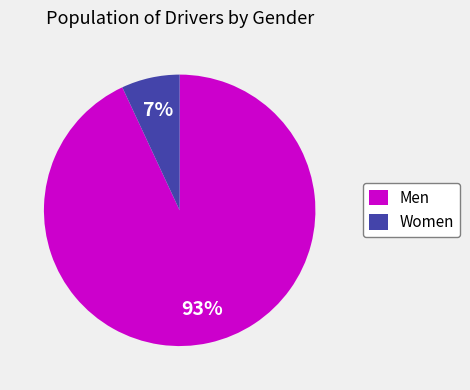

Combined, do Women and Men account for over 50%?

Yes